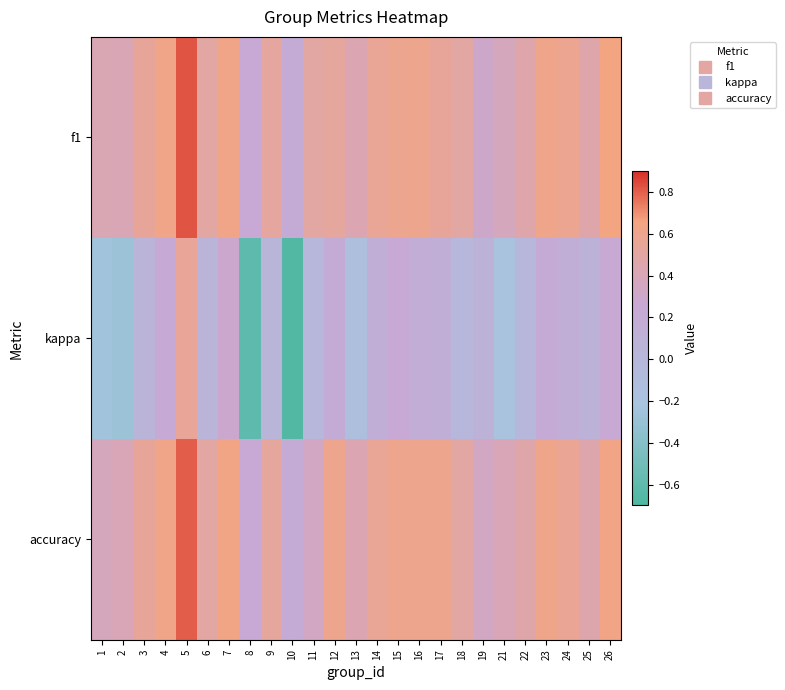

At how many categories does at least one series exceed 0?

25